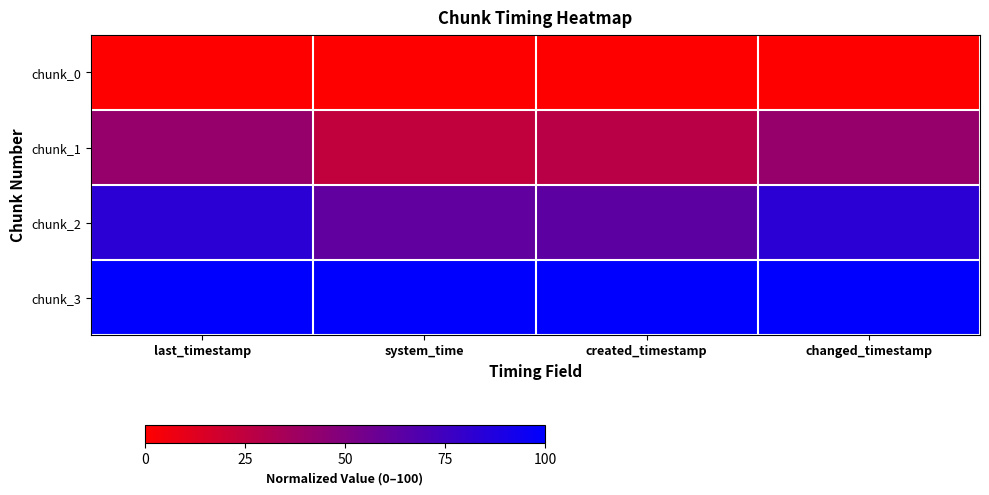

What is the spread (max minus min) of values at last_timestamp?

100.0